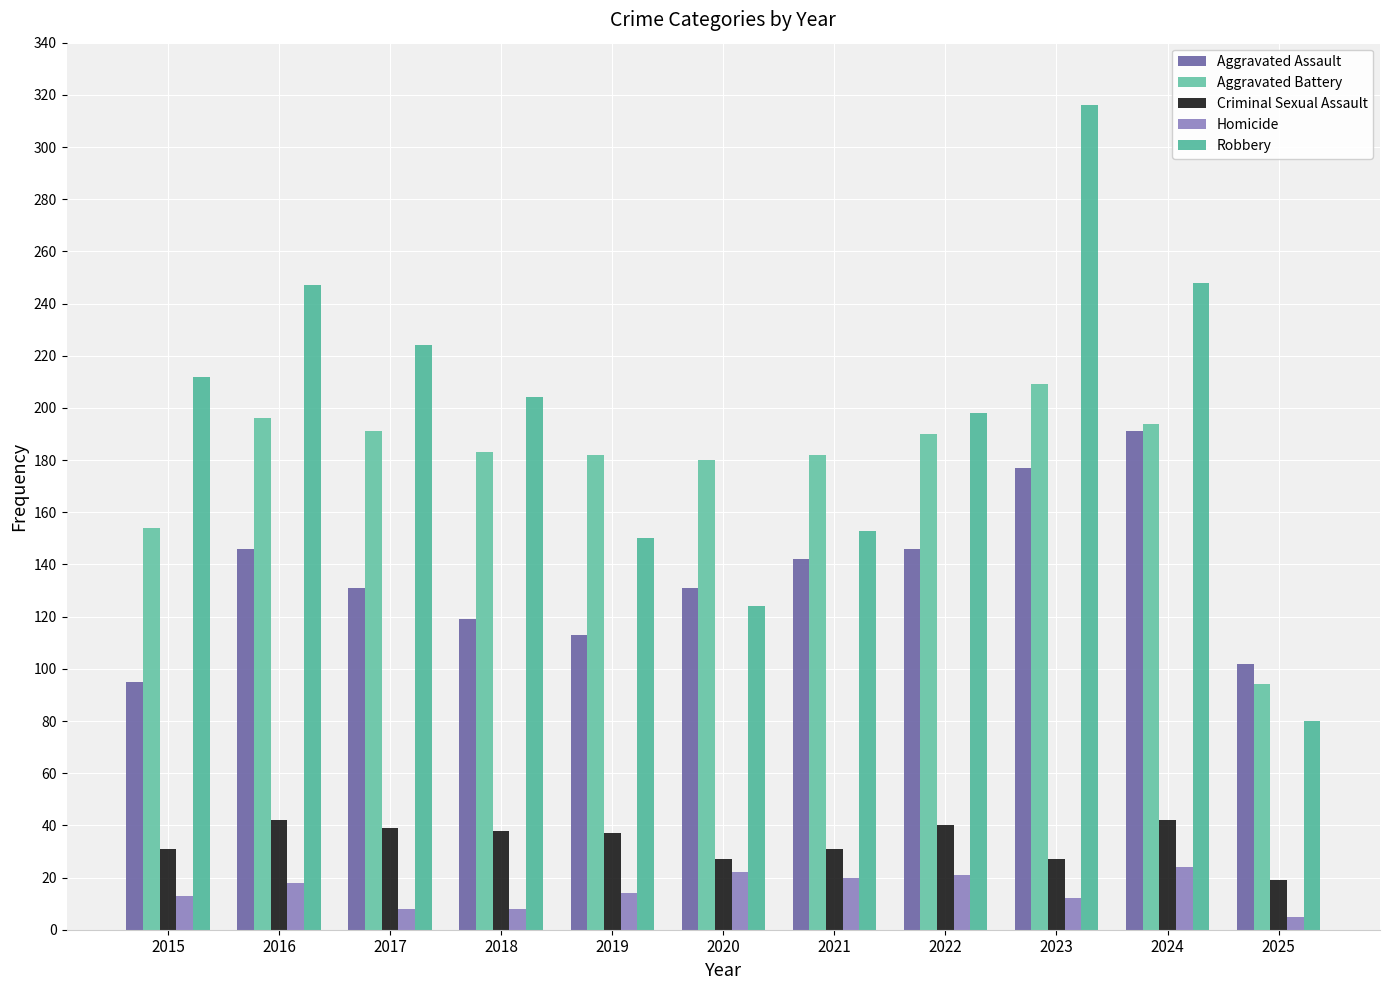

How many bars are there in each group?

5